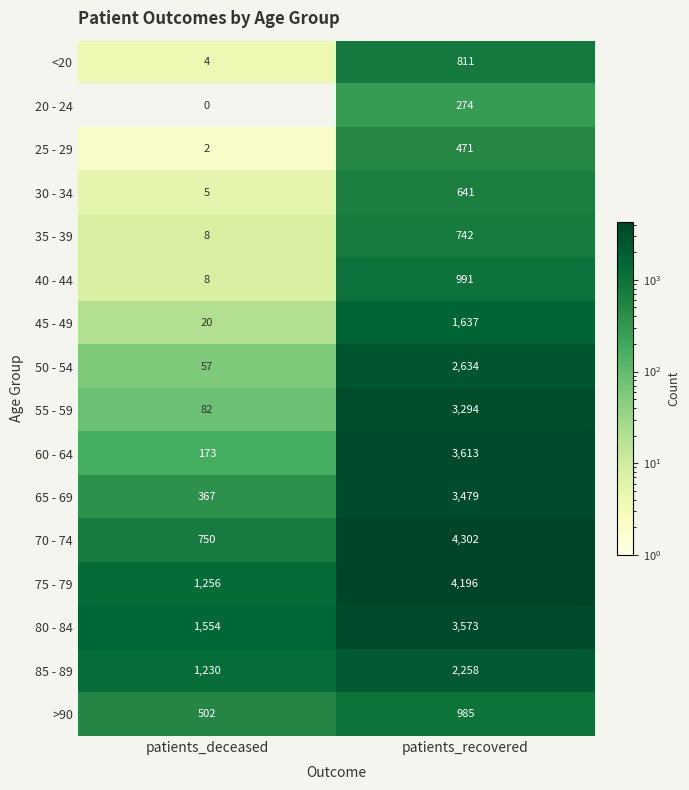

Which series has the largest total across all categories?

75 - 79